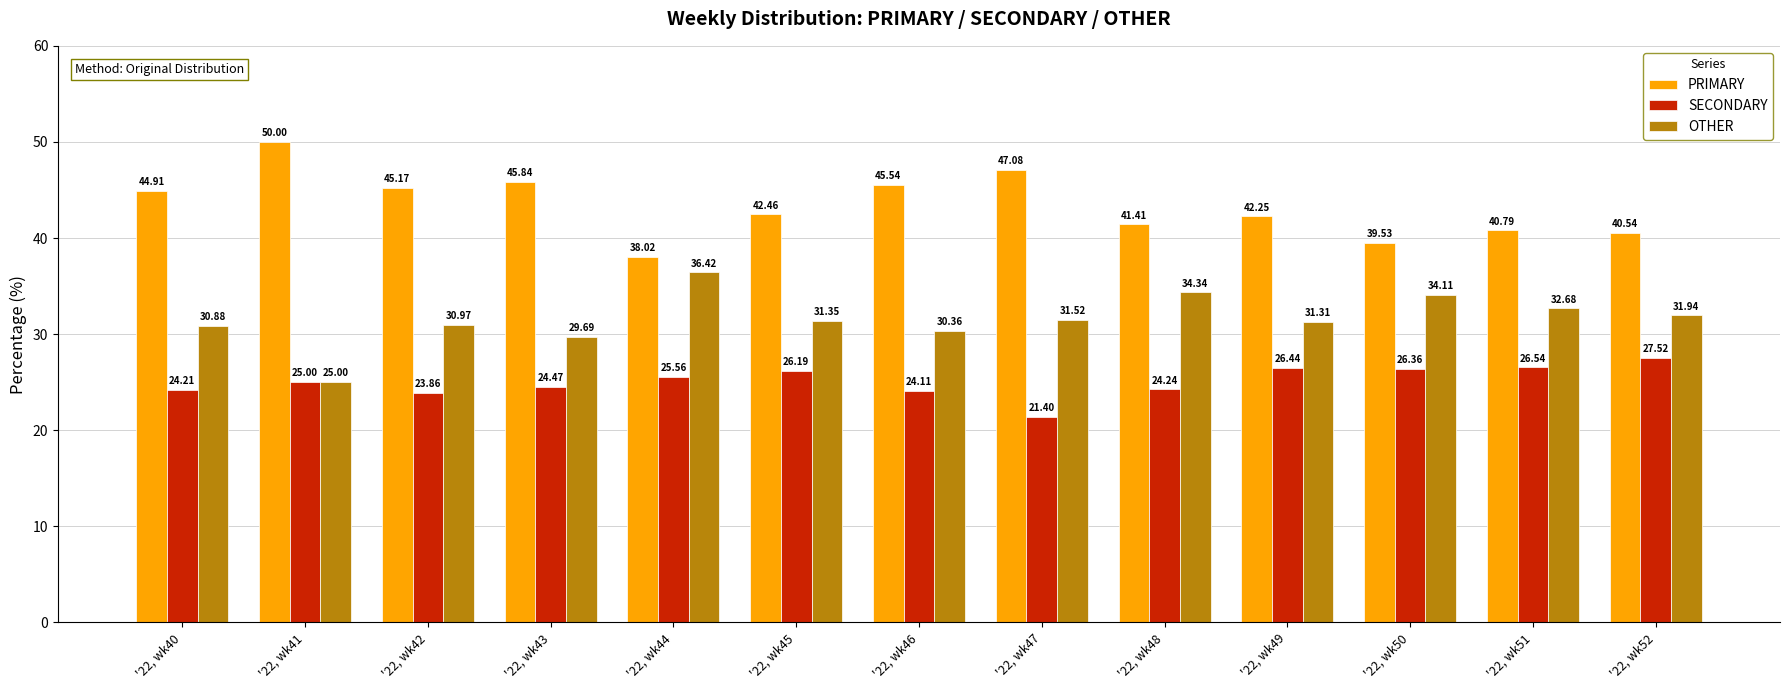

Rank the series at '22, wk47 from lowest to highest value.

SECONDARY, OTHER, PRIMARY